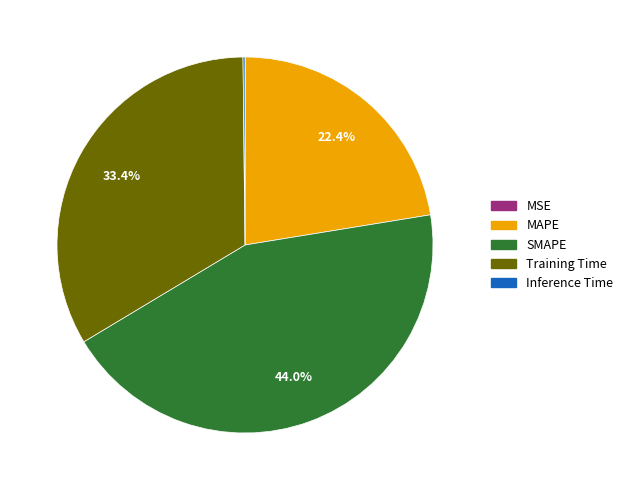

Is it true that MAPE is 33% of the pie?

False